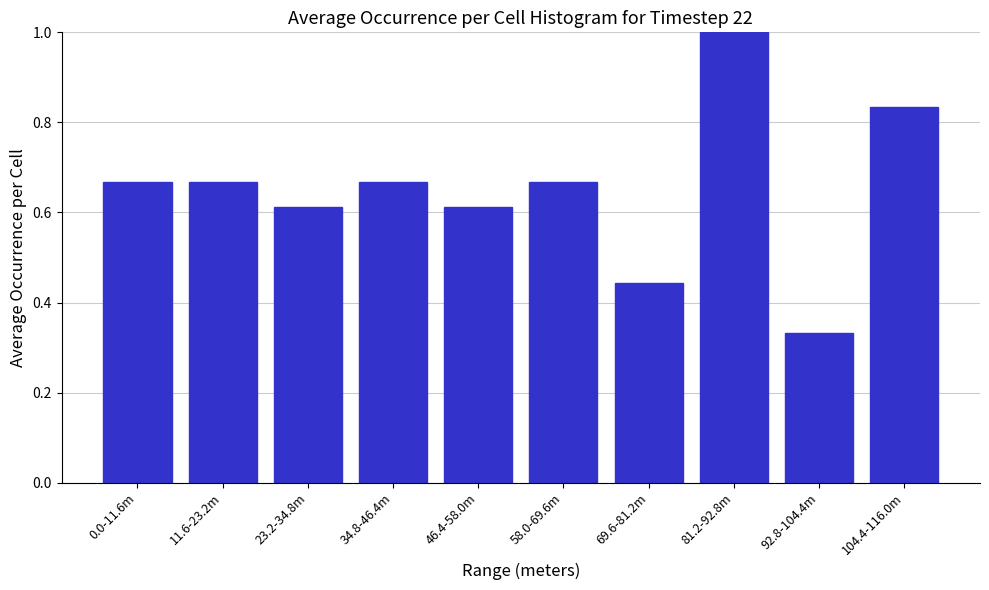

Between 34.8-46.4m and 46.4-58.0m, which is larger?

34.8-46.4m